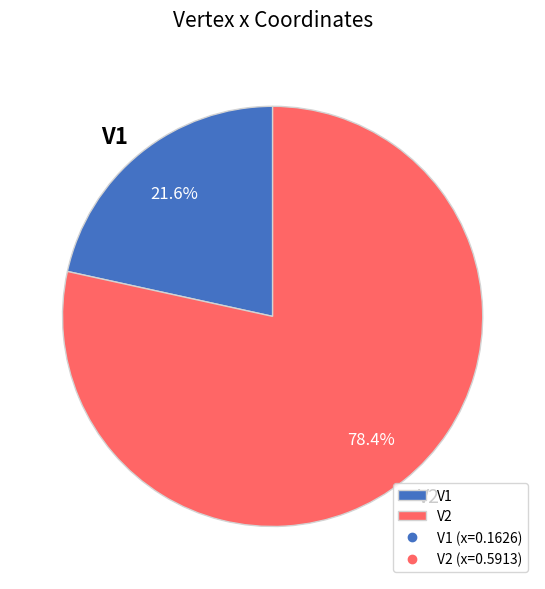

True or false: V2 accounts for 91% of the total.

False